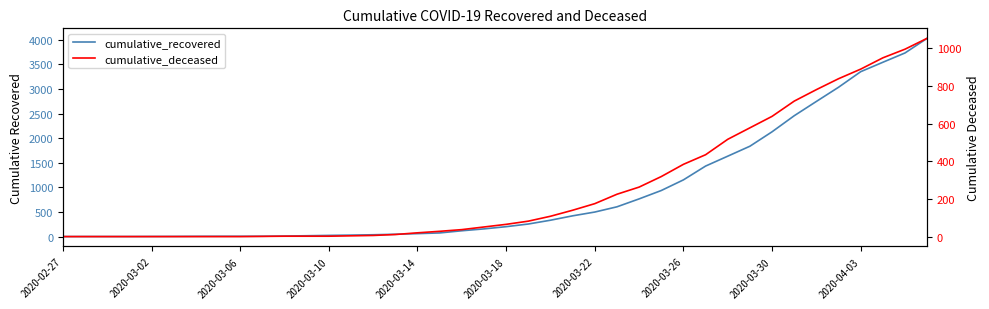

At how many categories does at least one series exceed 3195?

4